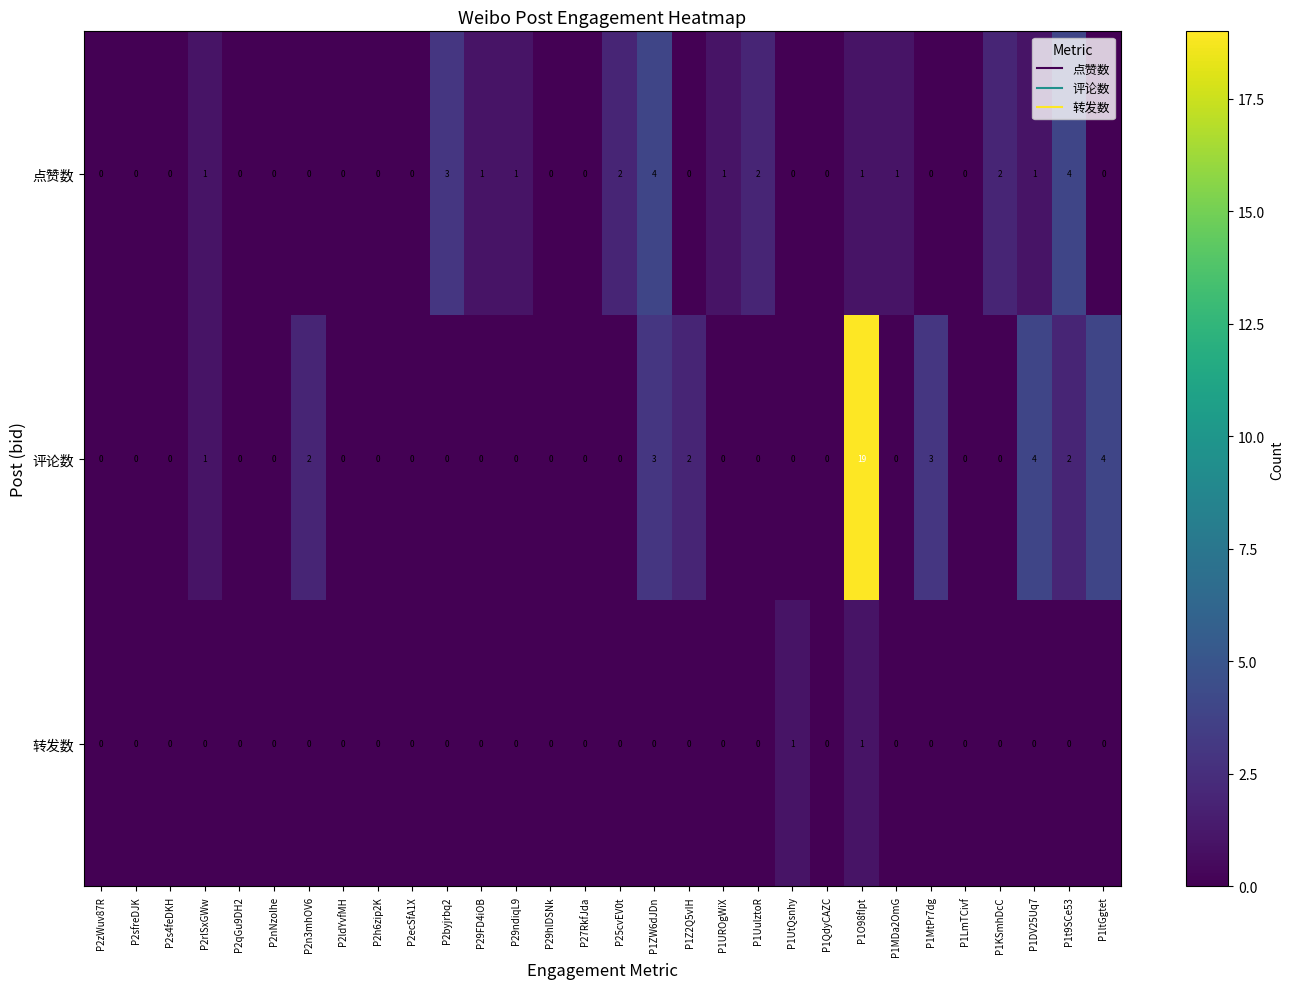

Rank the series by their maximum value, from highest to lowest.

评论数, 点赞数, 转发数